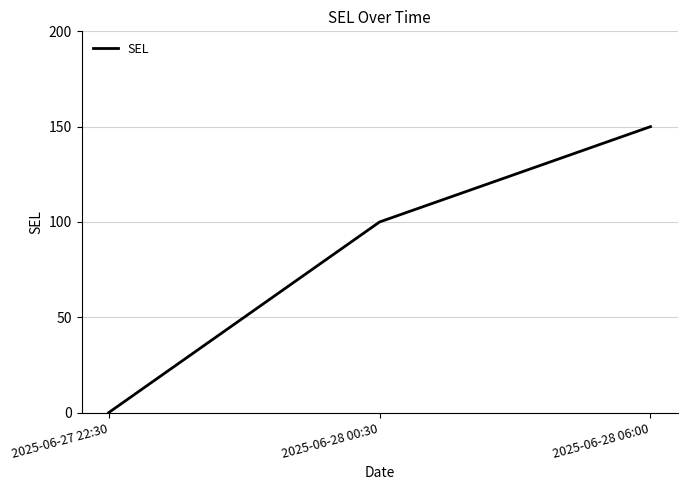

True or false: the data shows 153 at 2025-06-28 00:30.

False